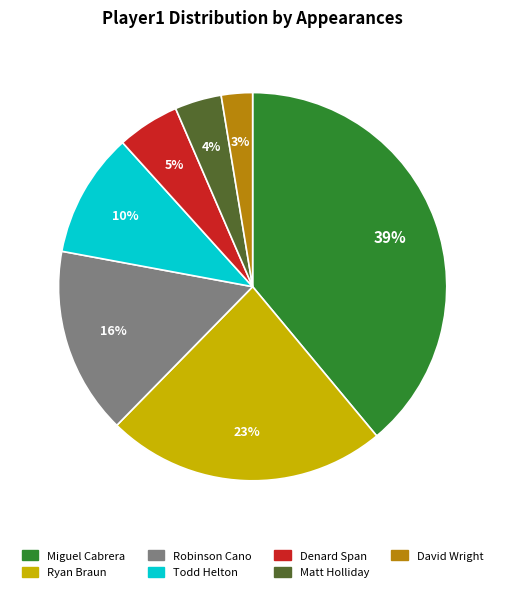

To the nearest percent, what is the difference between the largest and smallest slice percentages?

36%